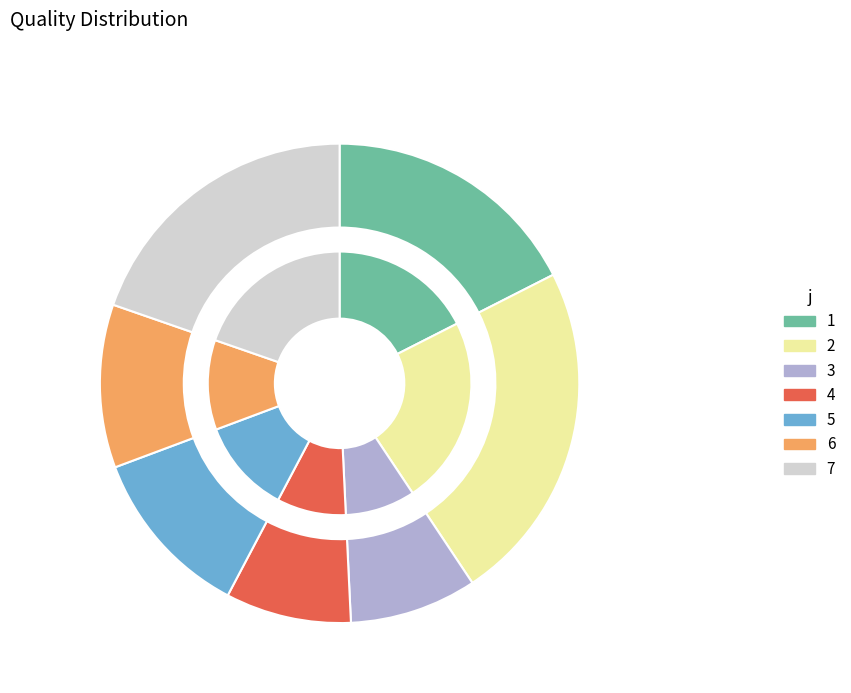

What is the ratio of the value at 3 to the value at 4?

1.0